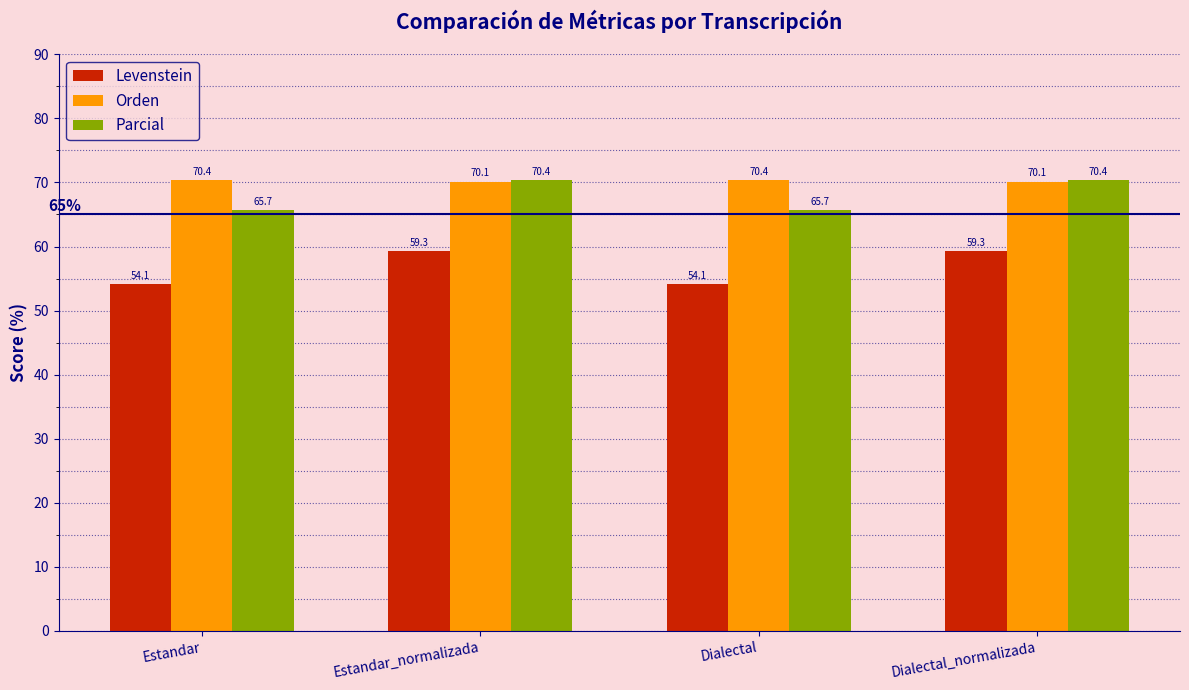

How many bars are there in each group?

3